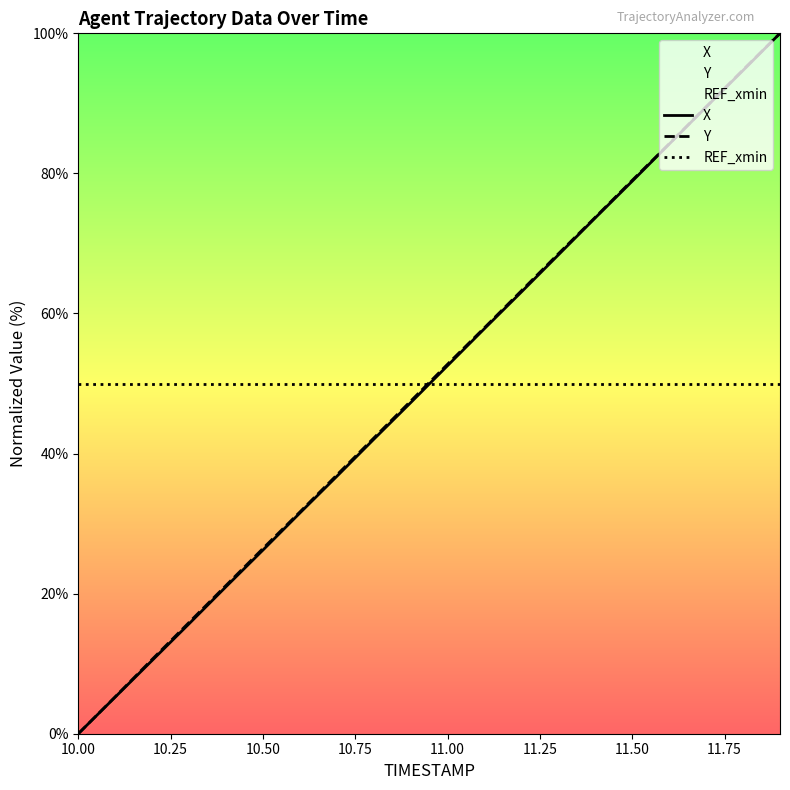

How many lines are shown in the chart?

3